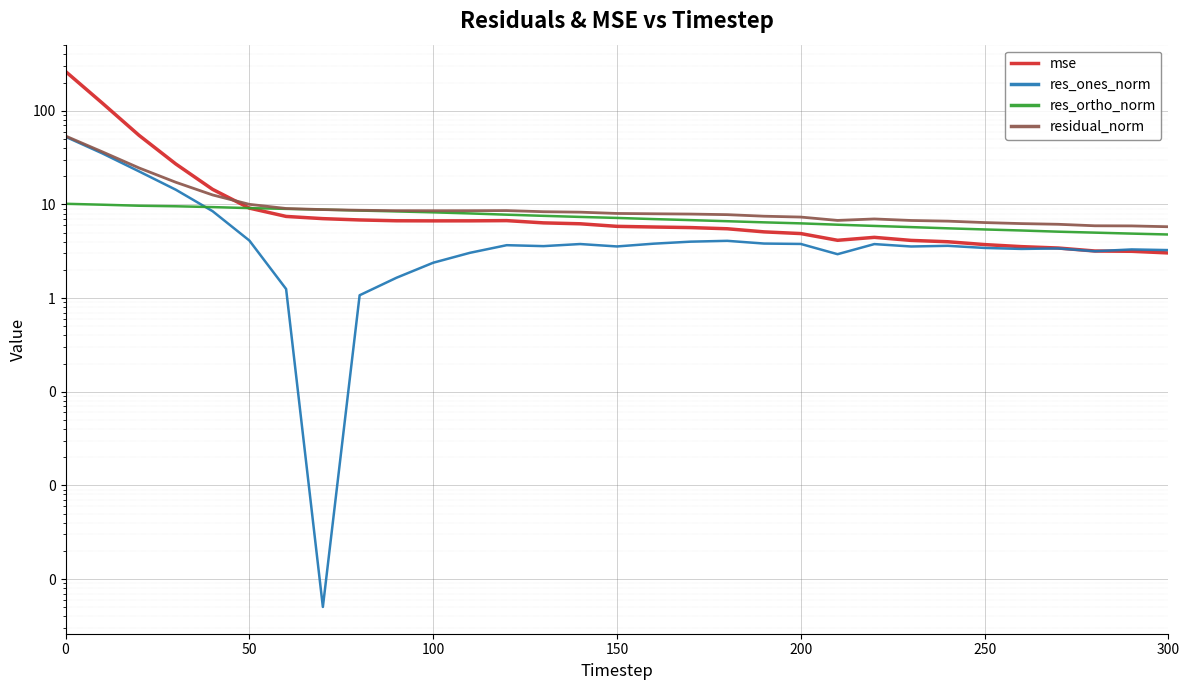

What is the greatest value displayed?

263.0